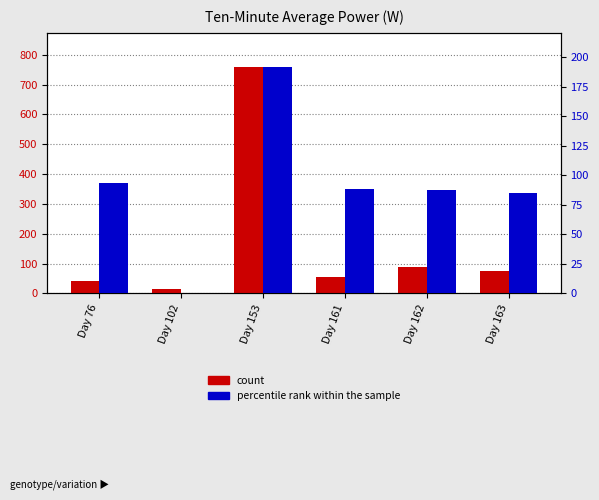

What is the total value across all series at Day 163?

161.2